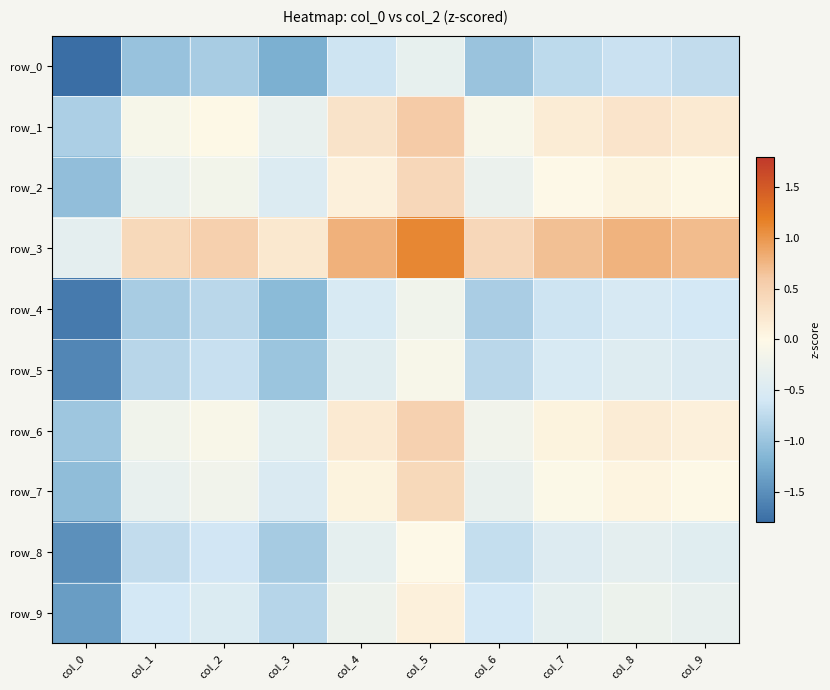

What is the spread (max minus min) of values at col_0?

1.4